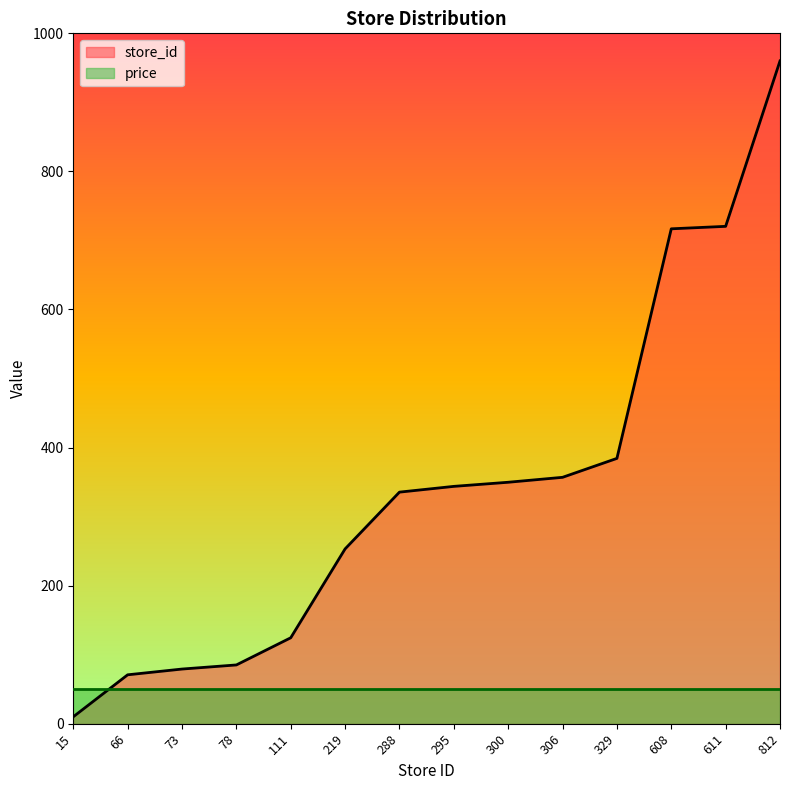

What is the change in value from 288 to 300?

+14.3